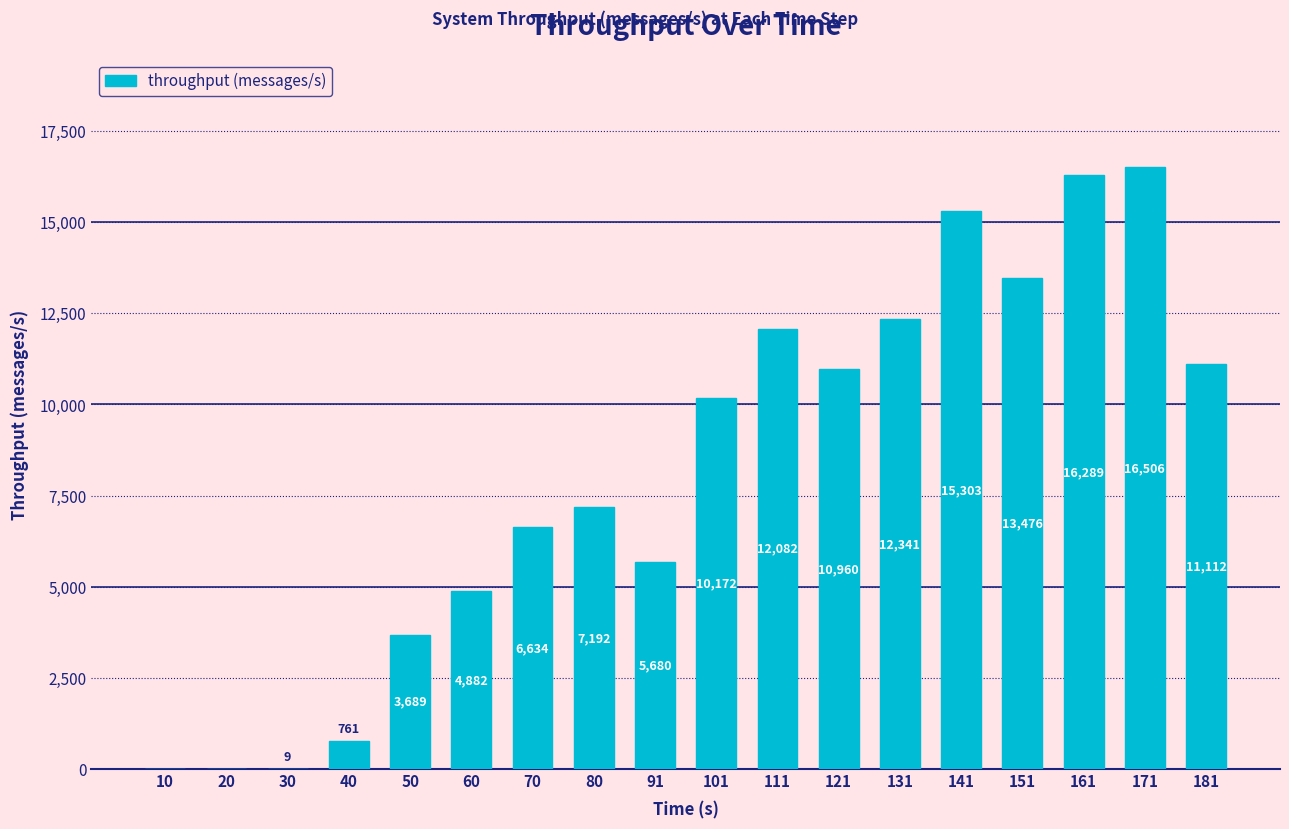

What is the change in value from 10 to 91?

+5680